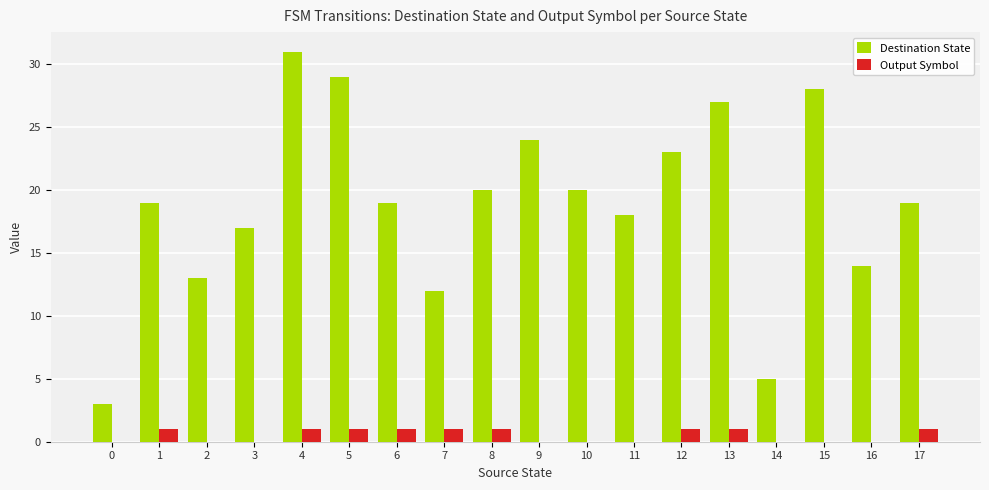

What is the maximum value shown in the chart?

31